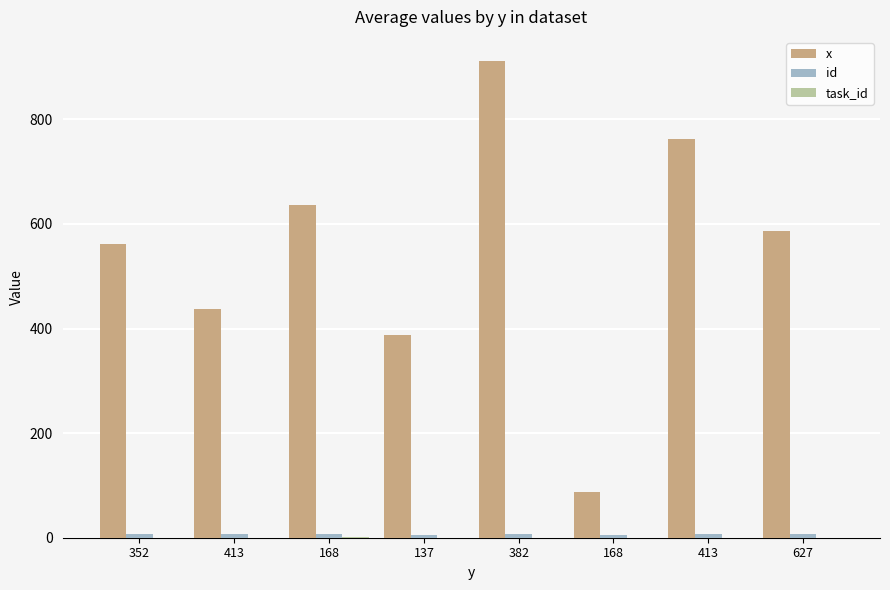

Count the number of categories in the chart.

8